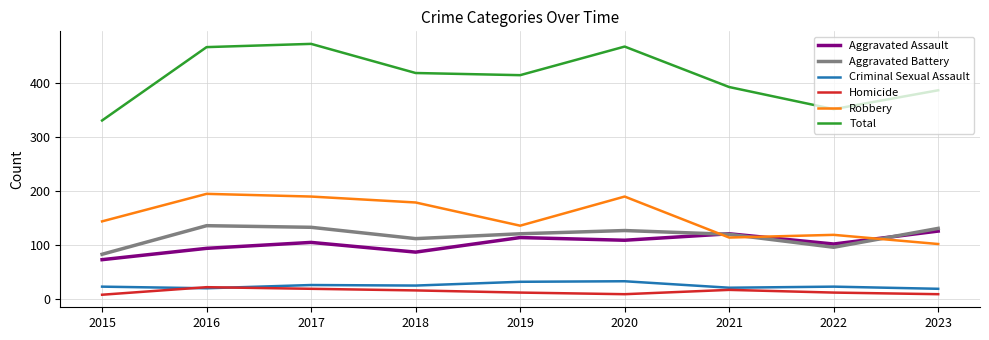

True or false: Aggravated Battery has a value of 200 at 2021.

False